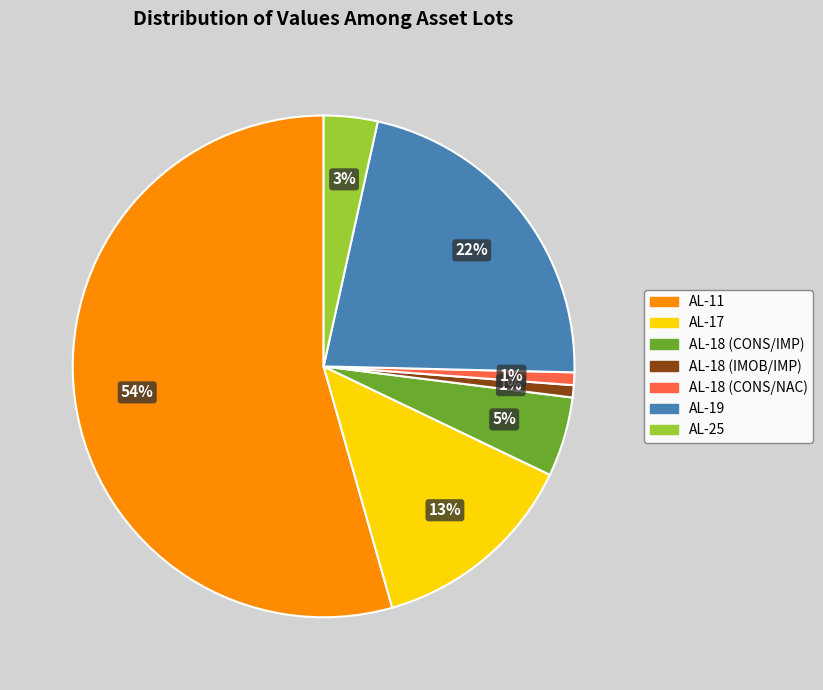

Which category has the biggest portion of the pie?

AL-11